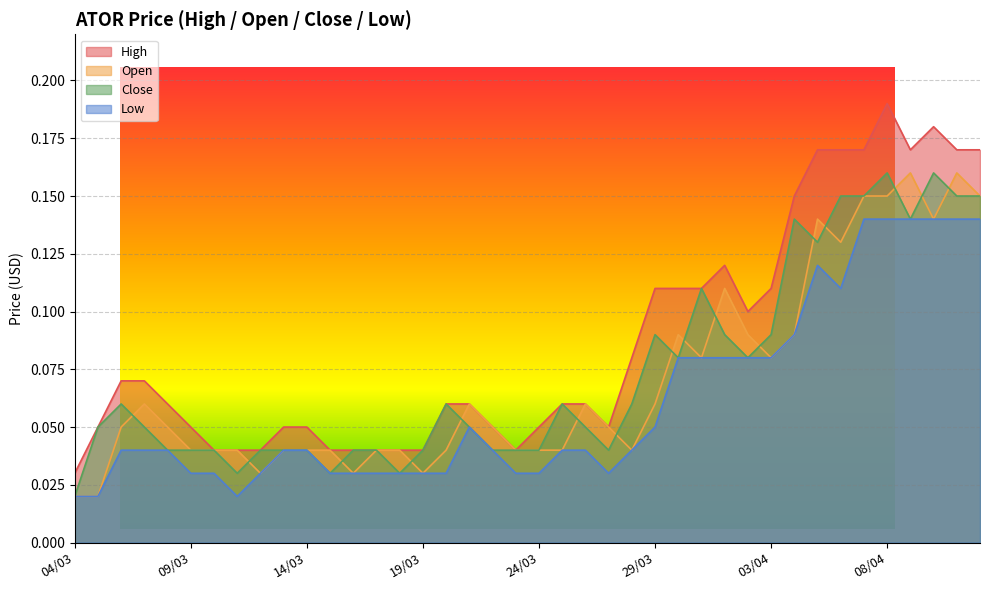

How many lines are shown in the chart?

4